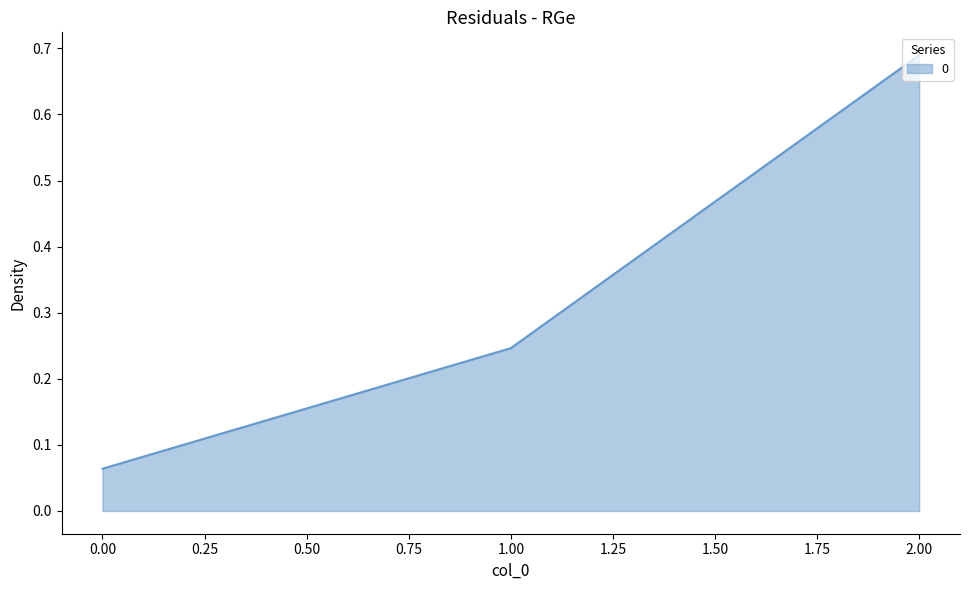

List the labels in order of value, largest first.

2.00, 1.00, 0.00